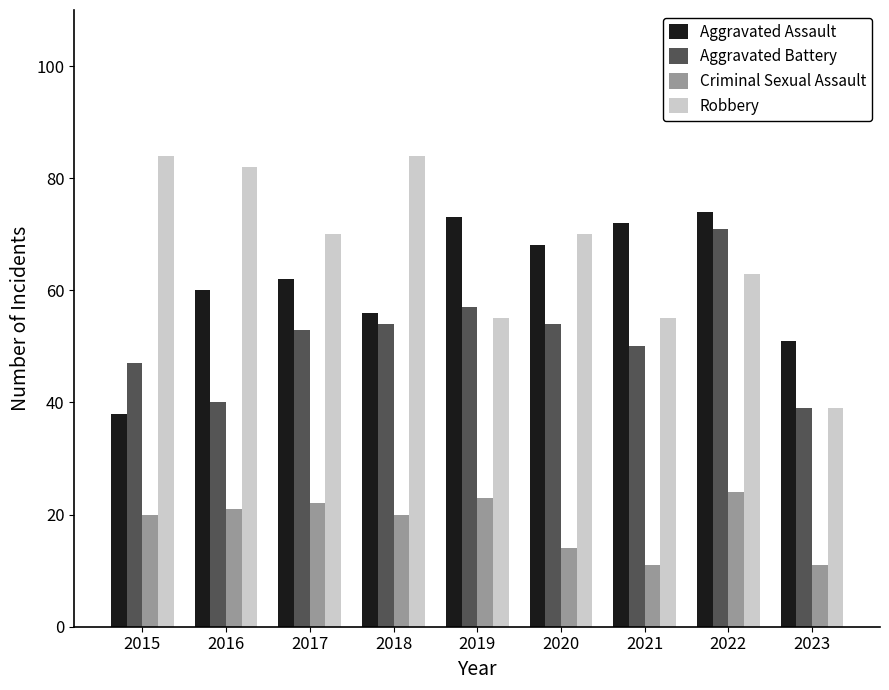

What is the sum of the Criminal Sexual Assault values at 2019 and 2016?

44